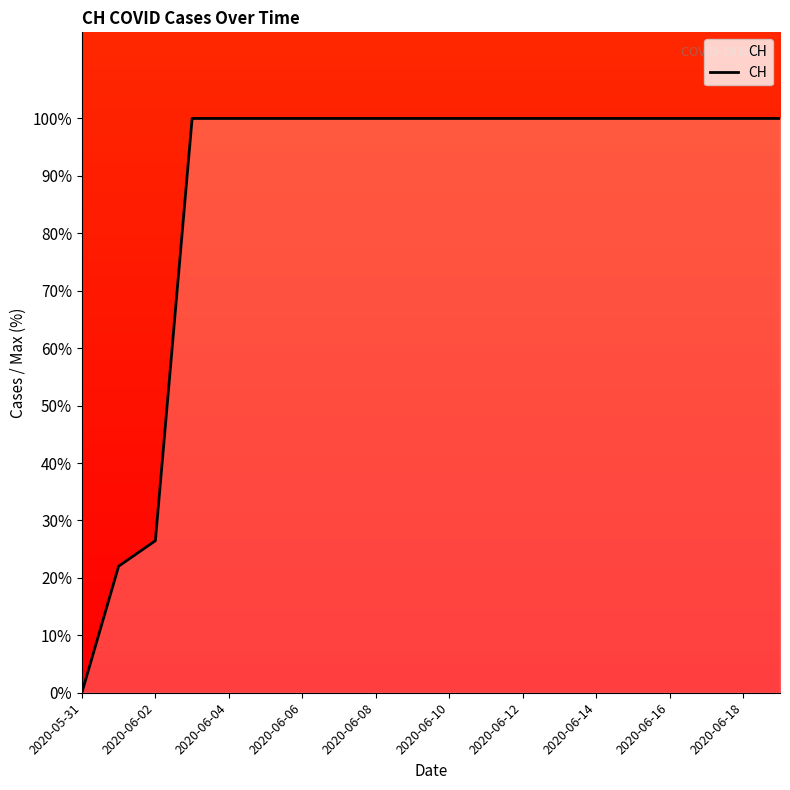

How many positive values are there?

19